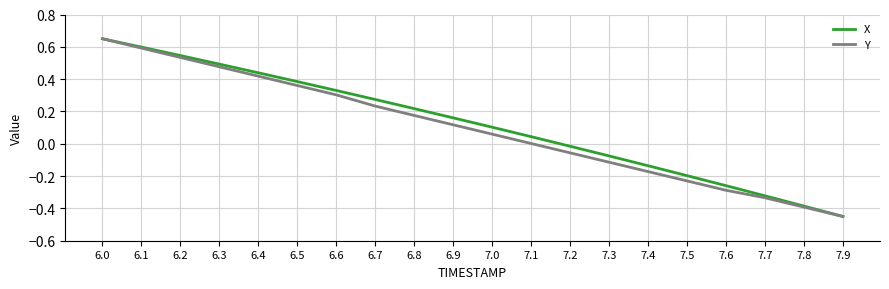

True or false: X has a value of -0.2 at 7.9.

False